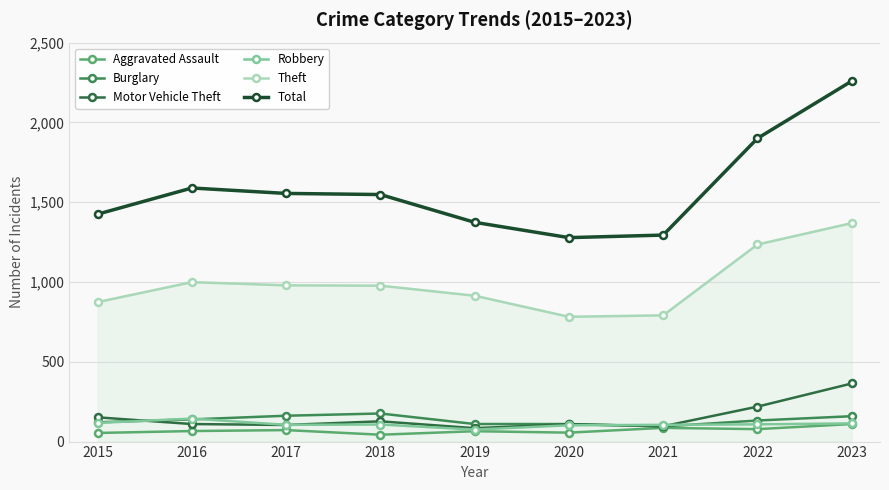

Which series has the largest total across all categories?

Total